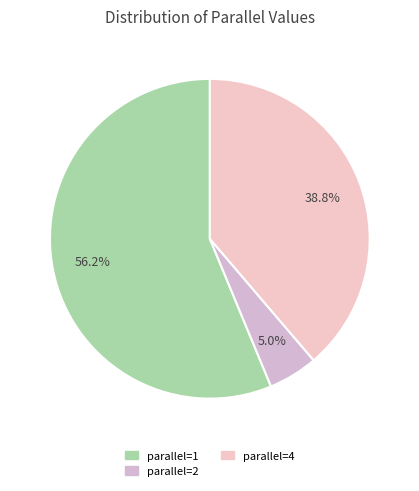

How much of the chart is everything except parallel=1?

43.8%